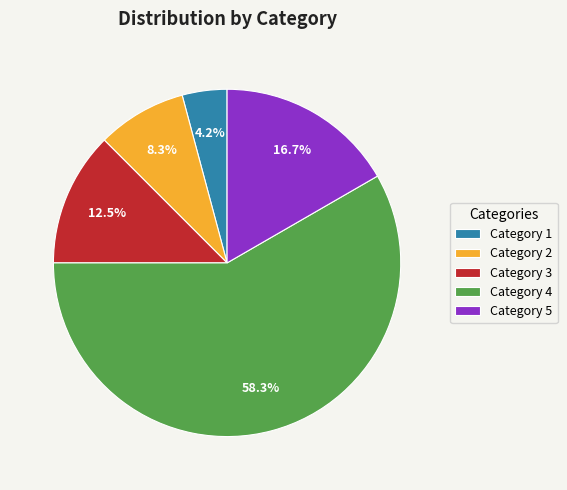

Approximately how many times larger is the value at Category 1 compared to Category 2?

0.5